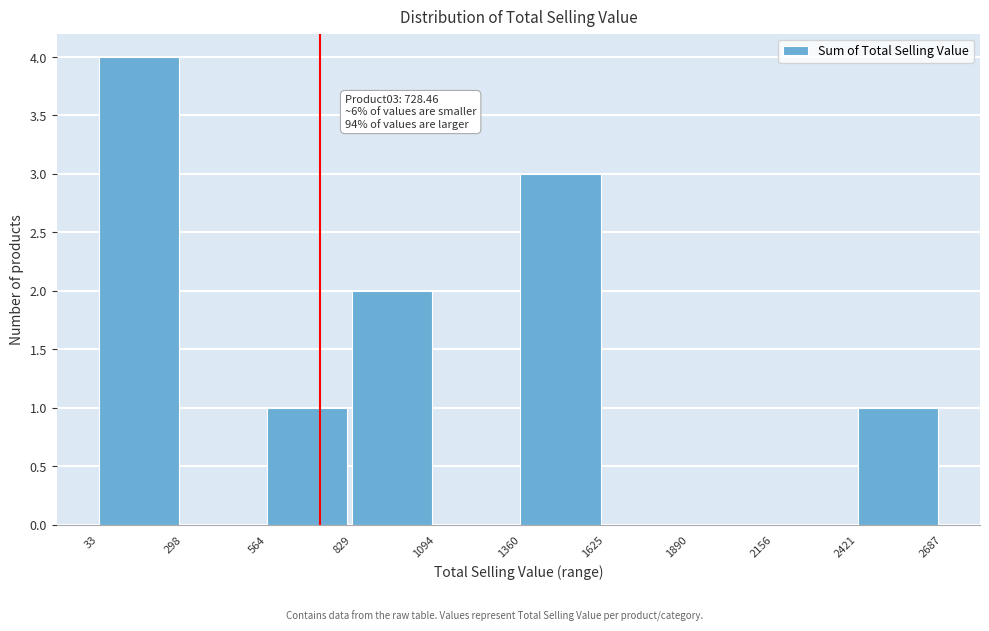

Over which range of the x-axis is the bar tallest?

33 to 298